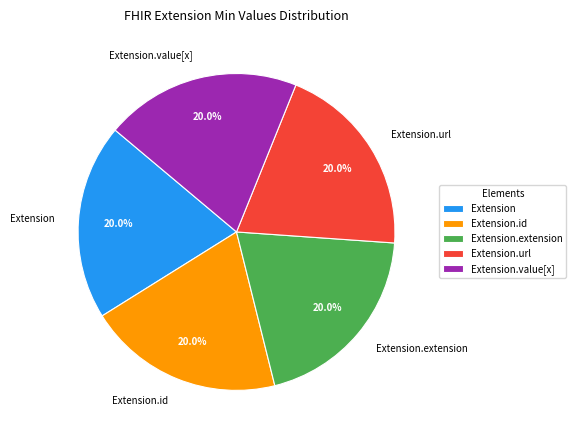

What is the ratio of the value at Extension.extension to the value at Extension.id?

1.0